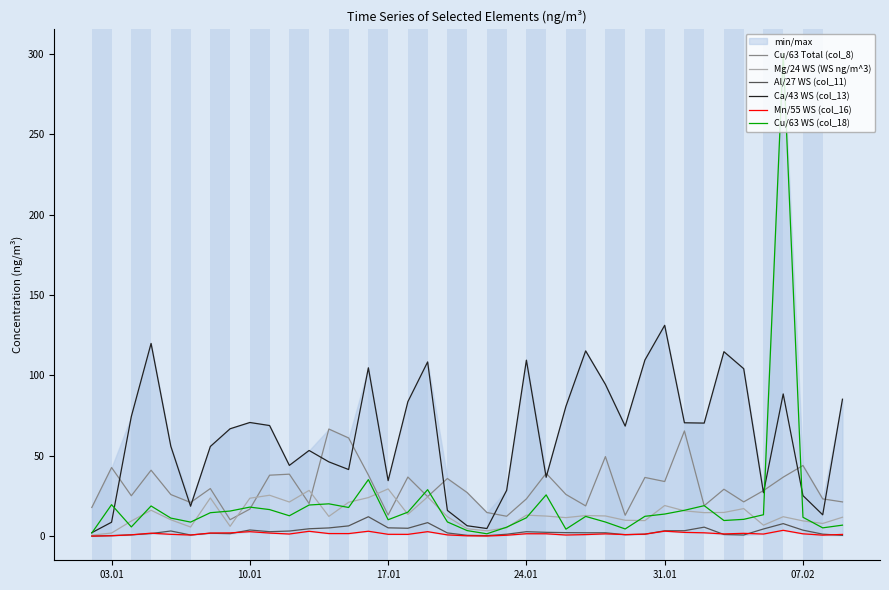

Which series has the largest range (max minus min)?

Cu/63 WS (col_18)